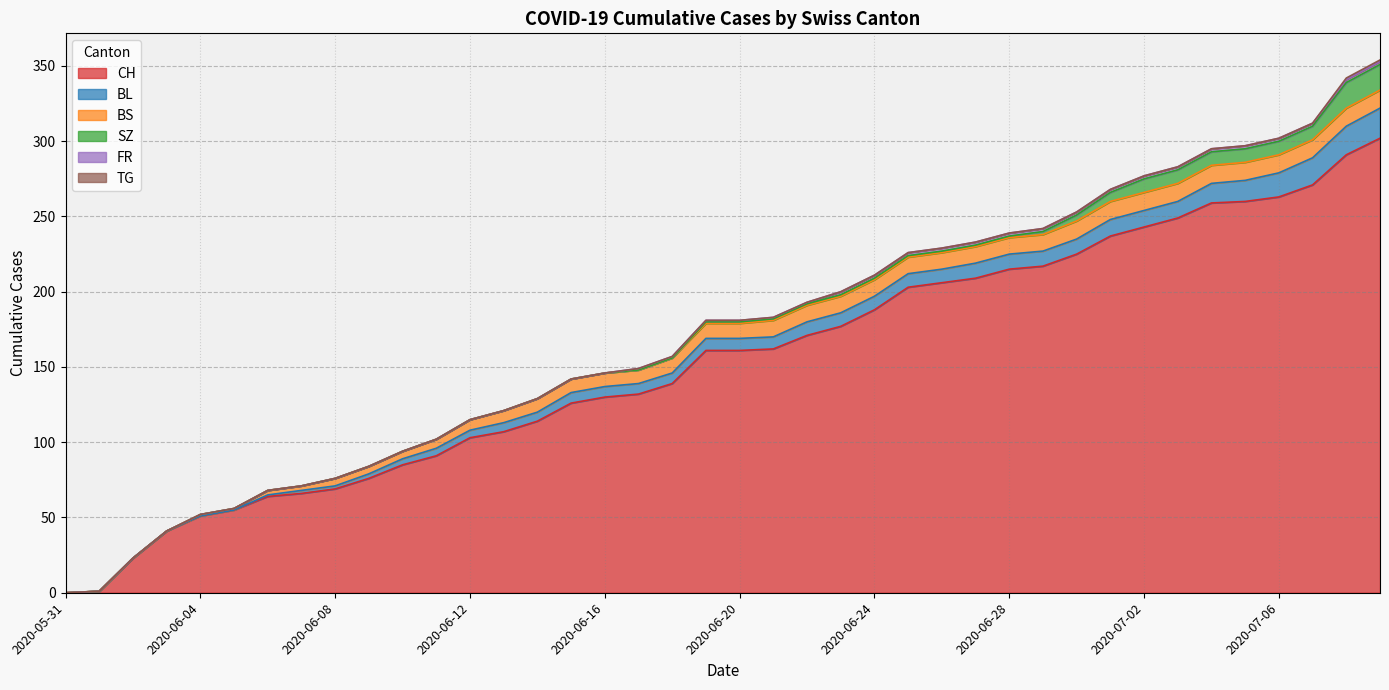

True or false: FR has more than 0 interior local peaks.

False